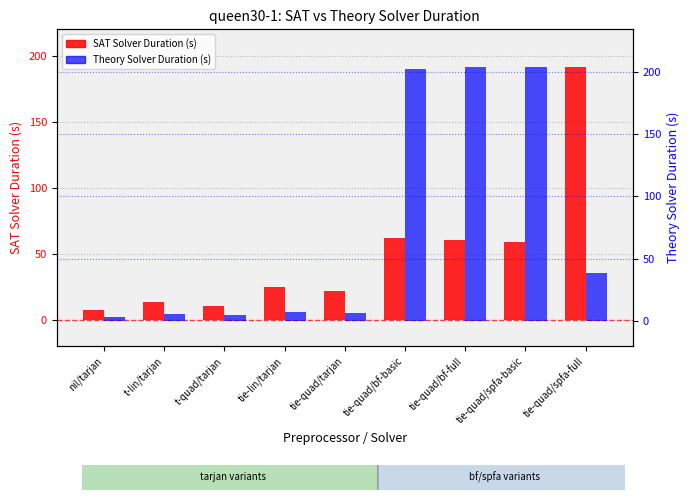

The Theory Solver Duration (s) series shows 203.3 at tie-quad/bf-full. True or false?

True